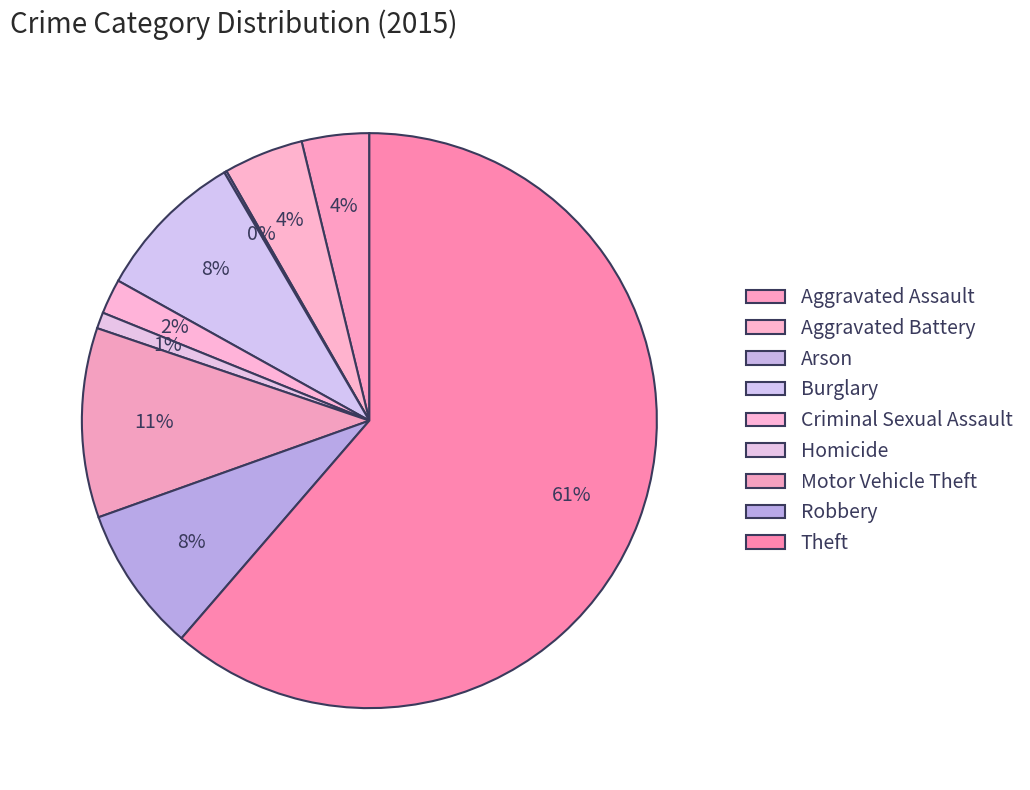

Which category has the biggest portion of the pie?

Theft